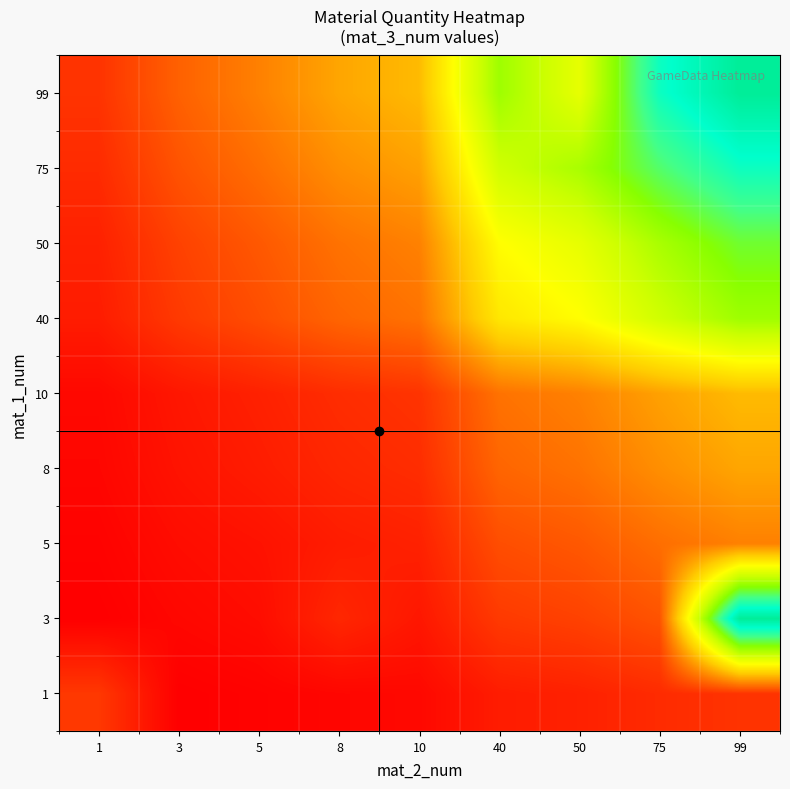

Reading left to right, list all the values displayed in this chart.

1: 1=10.8	3=1.7	5=2.2	8=2.8	10=3.2	40=6.3	50=7.1	75=8.7	99=9.9
3: 1=1.7	3=3.0	5=3.9	8=8.0	10=5.5	40=11.0	50=12.2	75=15.0	99=99.0
5: 1=2.2	3=3.9	5=4.7	8=6.3	10=7.1	40=14.1	50=15.8	75=19.4	99=22.2
8: 1=2.8	3=4.9	5=6.3	8=8.0	10=8.9	40=17.9	50=20.0	75=24.5	99=28.1
10: 1=3.2	3=5.5	5=7.1	8=8.9	10=10.0	40=20.0	50=22.4	75=27.4	99=31.5
40: 1=6.3	3=11.0	5=14.1	8=17.9	10=20.0	40=40.0	50=44.7	75=54.8	99=62.9
50: 1=7.1	3=12.2	5=15.8	8=20.0	10=22.4	40=44.7	50=50.0	75=61.2	99=70.4
75: 1=8.7	3=15.0	5=19.4	8=24.5	10=27.4	40=54.8	50=61.2	75=75.0	99=86.2
99: 1=9.9	3=17.2	5=22.2	8=28.1	10=31.5	40=62.9	50=50.0	75=86.2	99=99.0